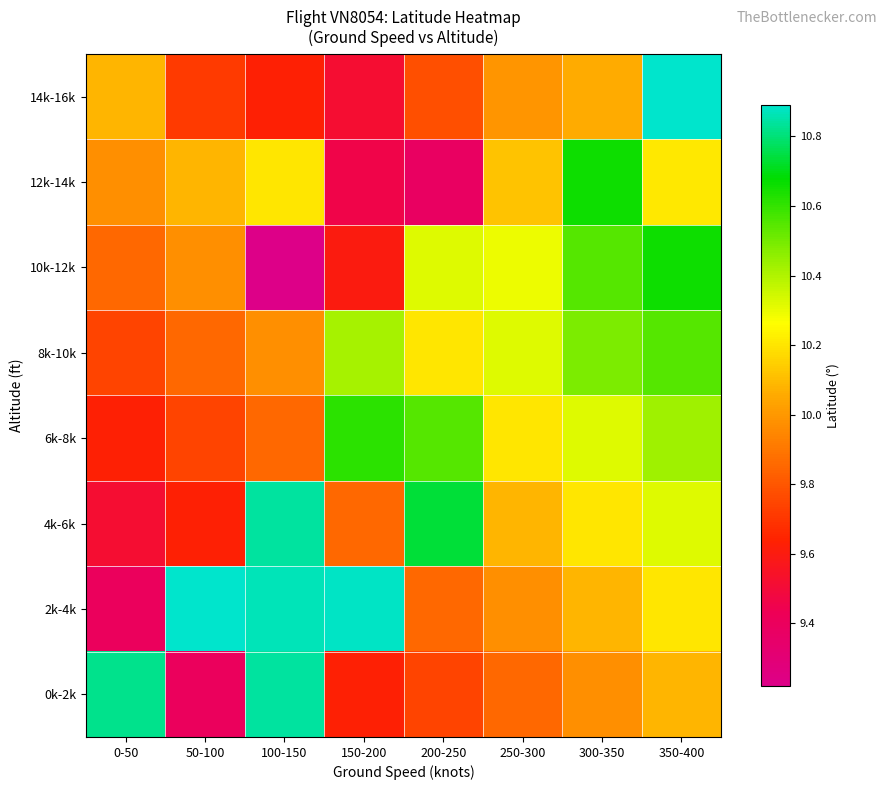

Reading left to right, extract all data points from this chart.

14k-16k: 0-50=10.1	50-100=9.7	100-150=9.6	150-200=9.5	200-250=9.8	250-300=10.0	300-350=10.1	350-400=10.9
12k-14k: 0-50=10.0	50-100=10.1	100-150=10.2	150-200=9.5	200-250=9.4	250-300=10.1	300-350=10.7	350-400=10.2
10k-12k: 0-50=9.9	50-100=10.0	100-150=9.2	150-200=9.6	200-250=10.3	250-300=10.3	300-350=10.5	350-400=10.7
8k-10k: 0-50=9.7	50-100=9.9	100-150=10.0	150-200=10.4	200-250=10.2	250-300=10.3	300-350=10.5	350-400=10.5
6k-8k: 0-50=9.6	50-100=9.7	100-150=9.9	150-200=10.6	200-250=10.6	250-300=10.2	300-350=10.3	350-400=10.4
4k-6k: 0-50=9.5	50-100=9.6	100-150=10.8	150-200=9.9	200-250=10.7	250-300=10.1	300-350=10.2	350-400=10.3
2k-4k: 0-50=9.4	50-100=10.9	100-150=10.9	150-200=10.9	200-250=9.9	250-300=10.0	300-350=10.1	350-400=10.2
0k-2k: 0-50=10.8	50-100=9.4	100-150=10.8	150-200=9.6	200-250=9.7	250-300=9.9	300-350=10.0	350-400=10.1